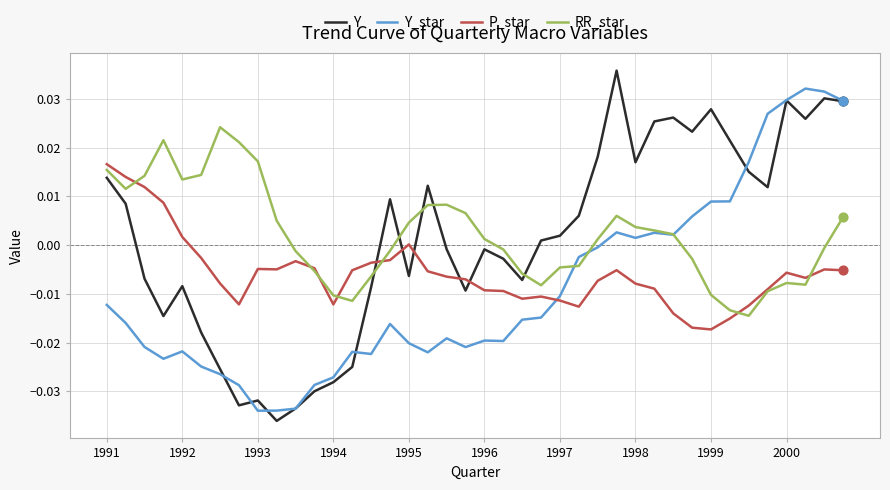

What are all the series names shown in the legend?

Y, Y_star, P_star, RR_star